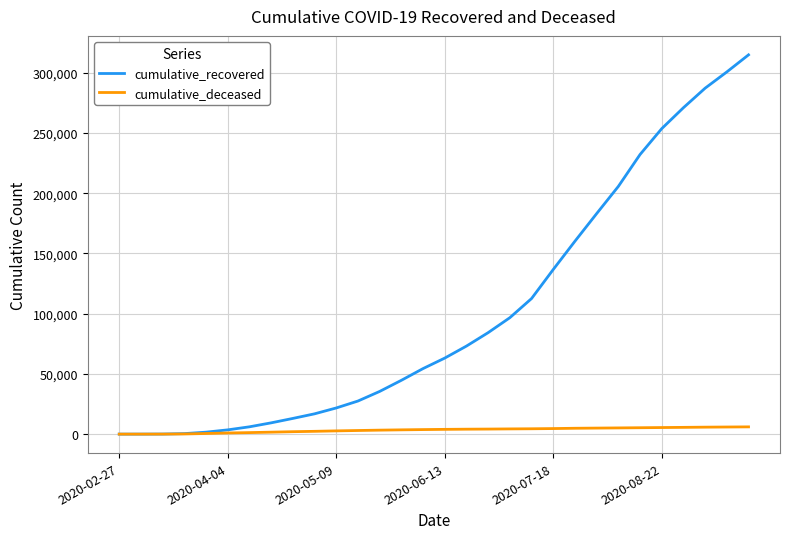

Rank the series by their maximum value, from highest to lowest.

cumulative_recovered, cumulative_deceased